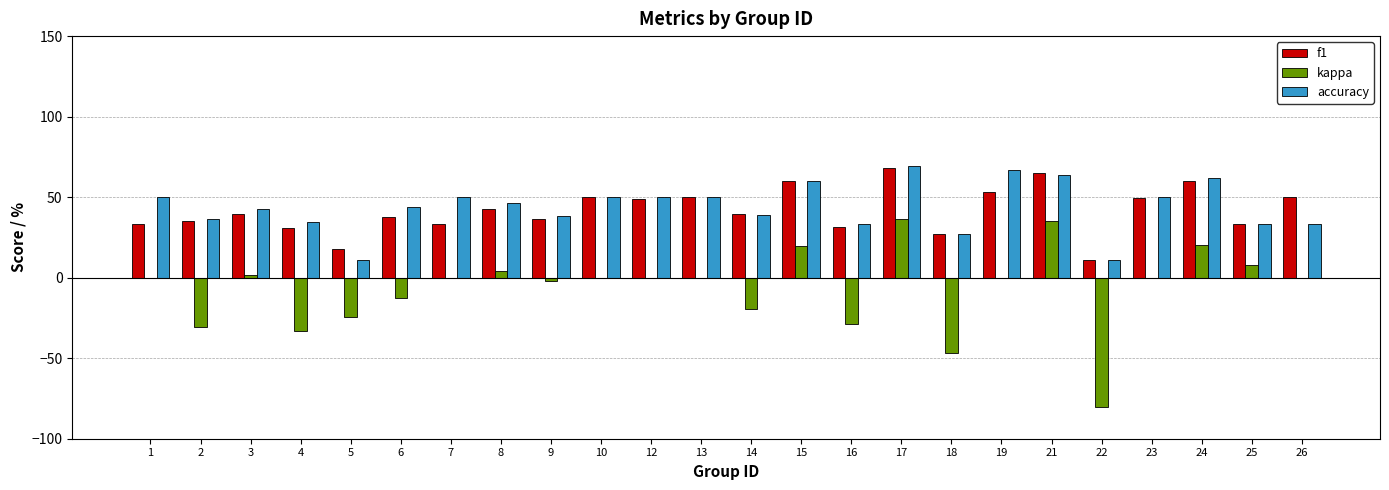

Which series changed the most between 6 and 19?

accuracy